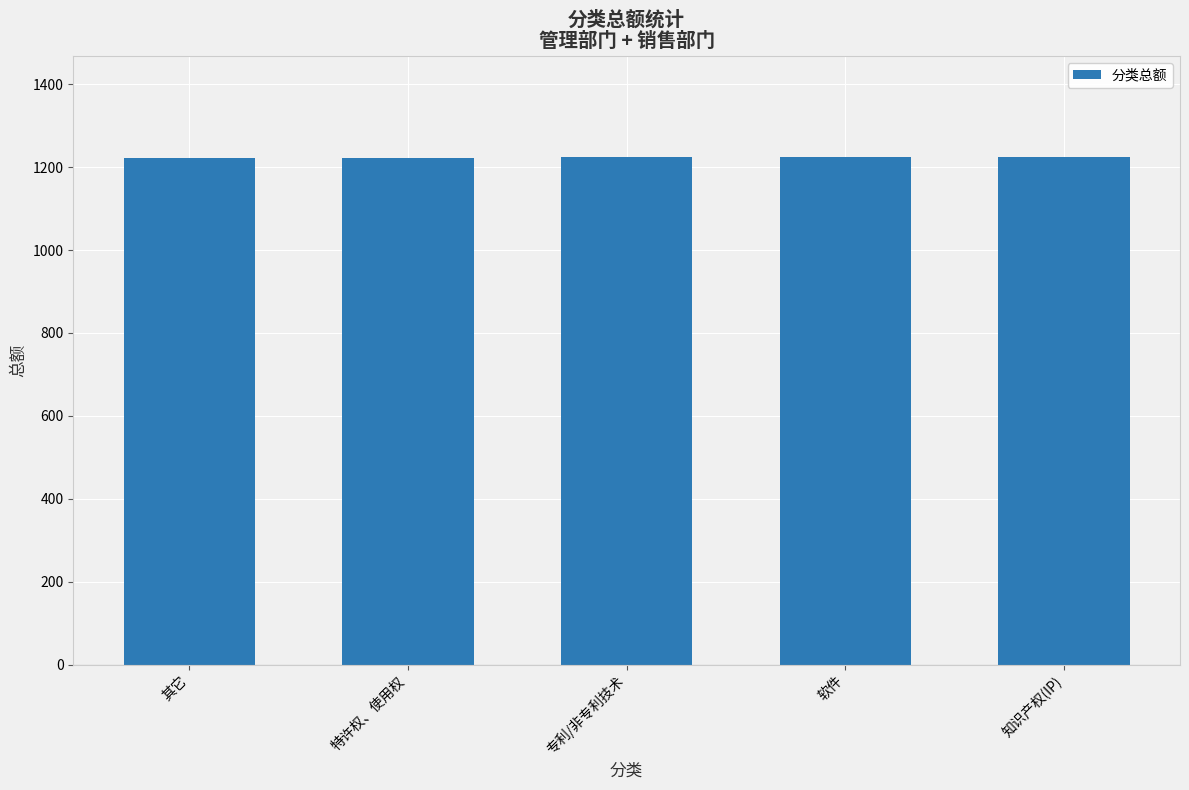

What is the sum of the values at 特许权、使用权 and 其它?

2446.6